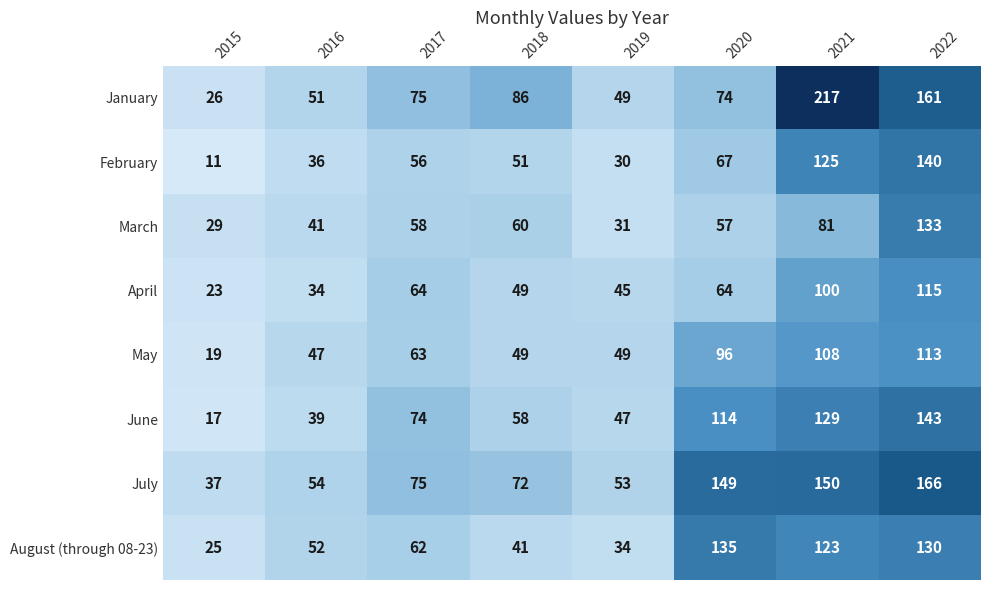

What is the approximate value of May at 2018?

49